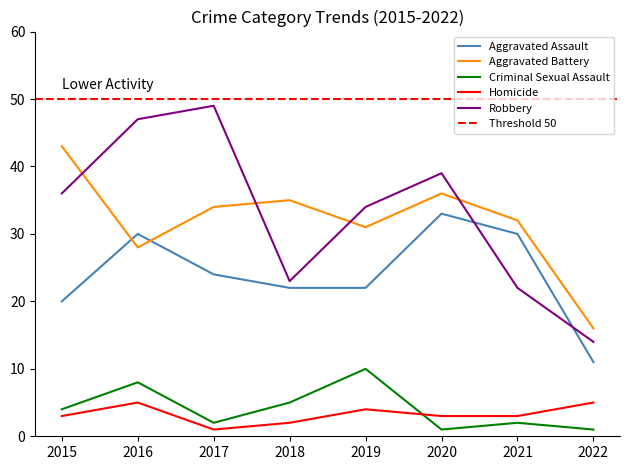

In Aggravated Assault, how many points are higher than both neighbors (excluding endpoints)?

2